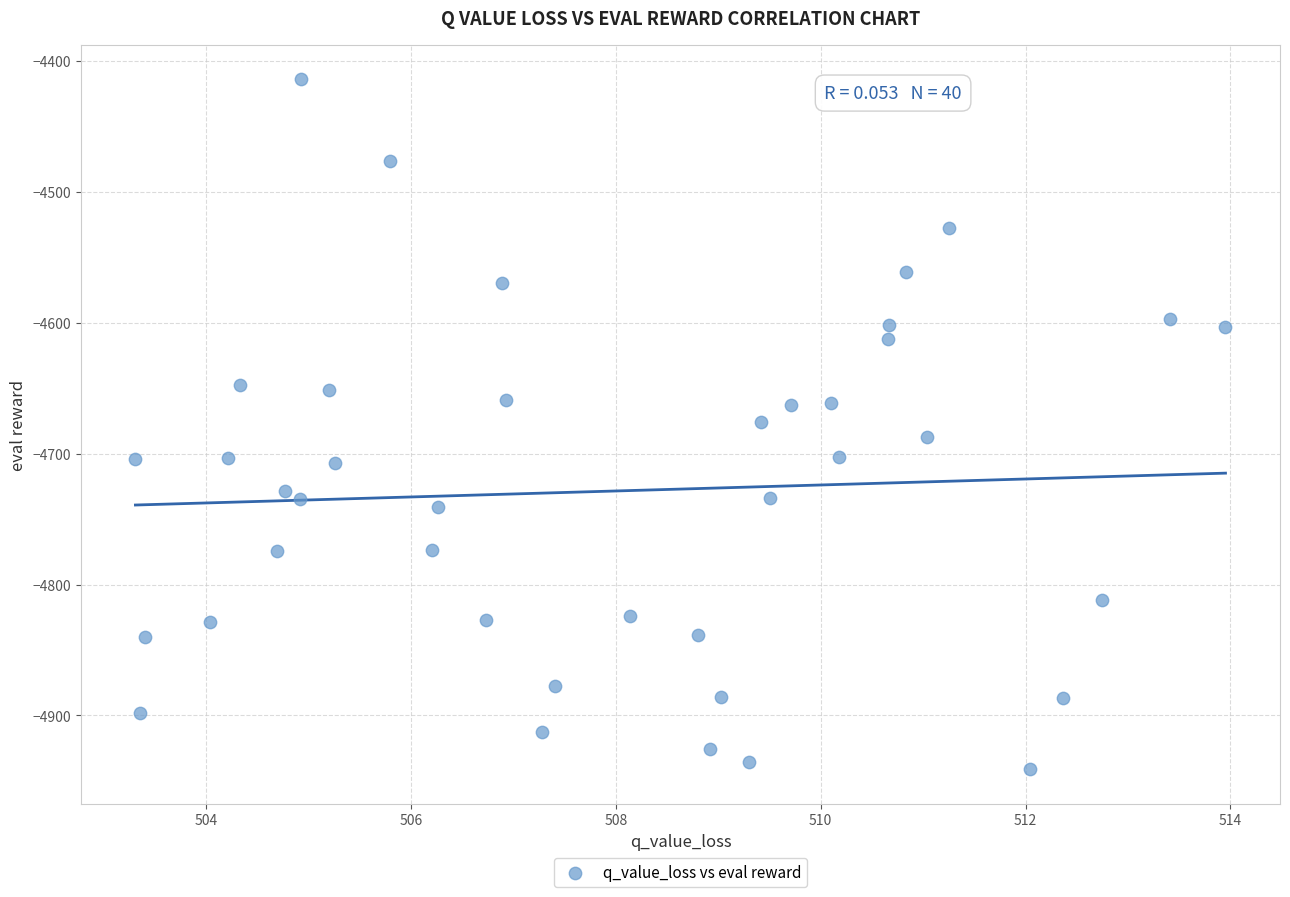

What is the range of X values (max minus min)?

10.6